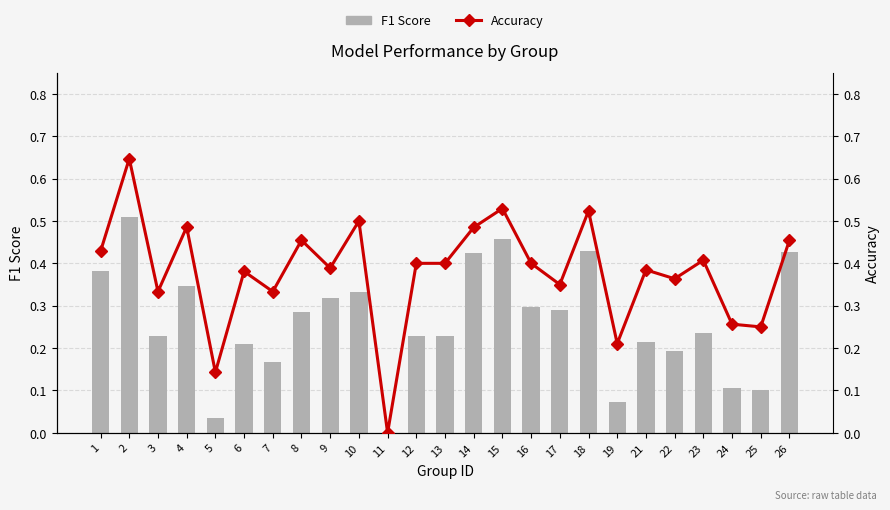

Which series has the largest total across all categories?

Accuracy